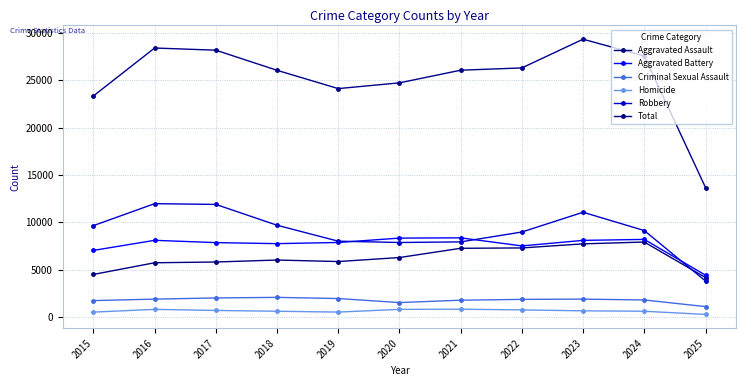

True or false: Robbery has a value of 3622 at 2022.

False